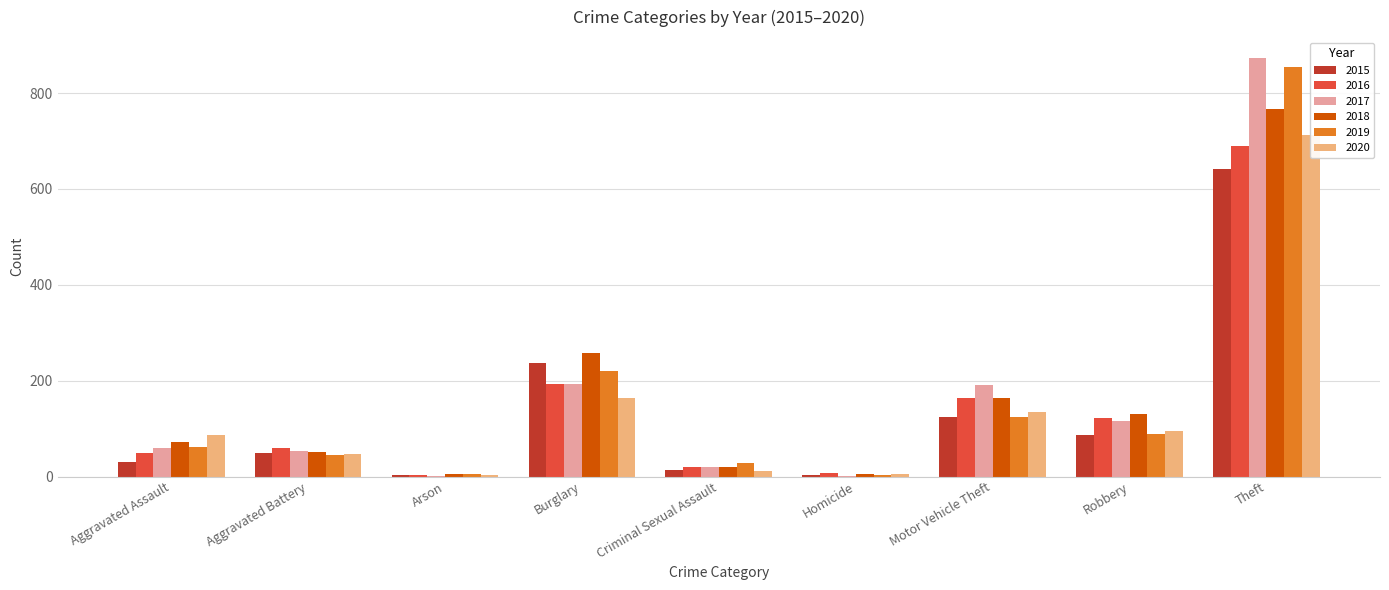

Count the number of data series in this chart.

6